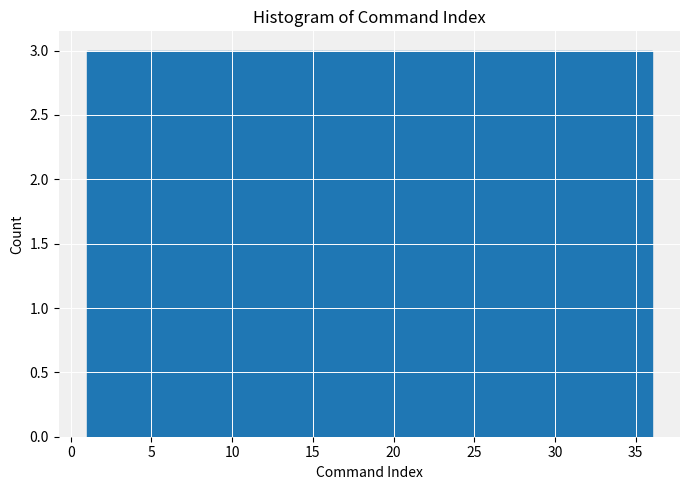

Reading left to right, transcribe this chart: for each bar, give the range it covers on the x-axis and its height. Neither the bar edges nor the heights are printed on the chart, so give them approximately, as read against the axes.

1.0 to 4.0: 3
4.0 to 7.0: 3
7.0 to 10.0: 3
10.0 to 12.5: 3
12.5 to 15.5: 3
15.5 to 18.5: 3
18.5 to 21.5: 3
21.5 to 24.5: 3
24.5 to 27.5: 3
27.5 to 30.0: 3
30.0 to 33.0: 3
33.0 to 36.0: 3